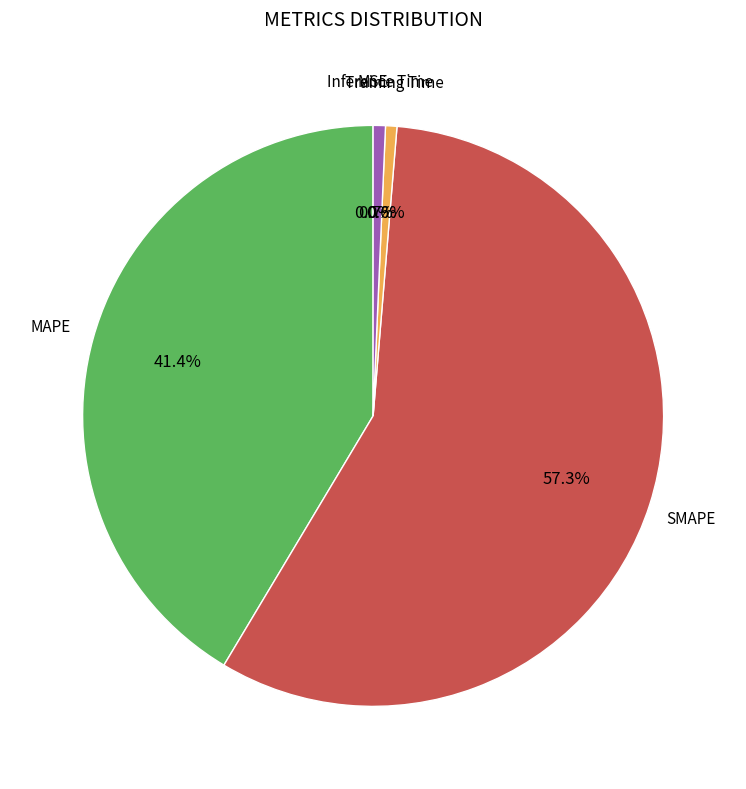

Is there a majority slice in this chart?

Yes